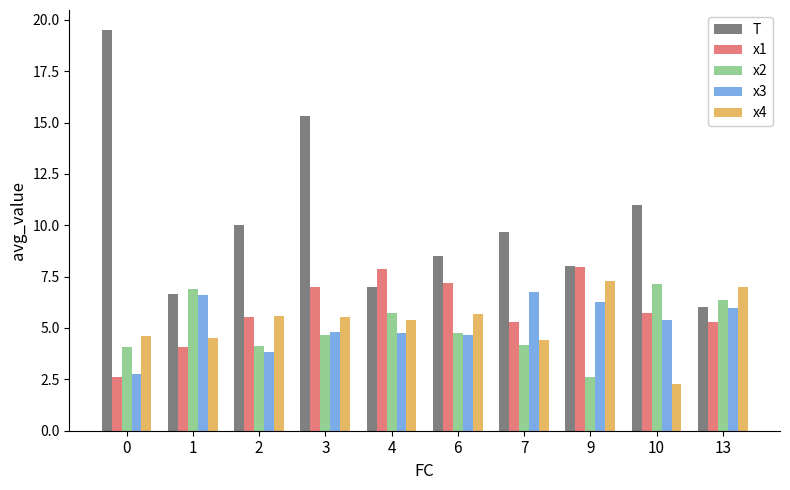

How many bars are there in each group?

5